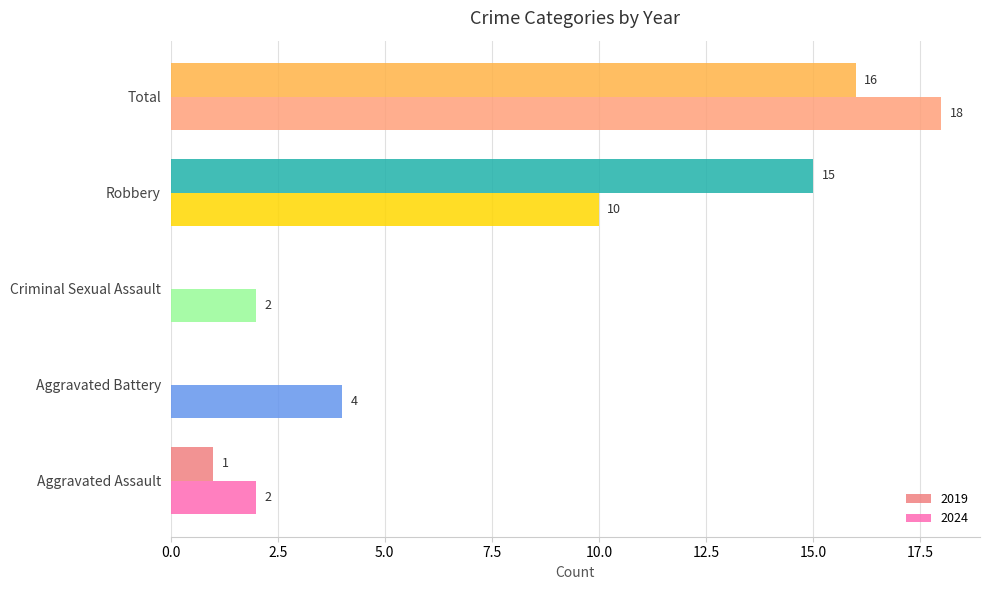

Between Criminal Sexual Assault and Robbery, which series saw the biggest shift?

2019